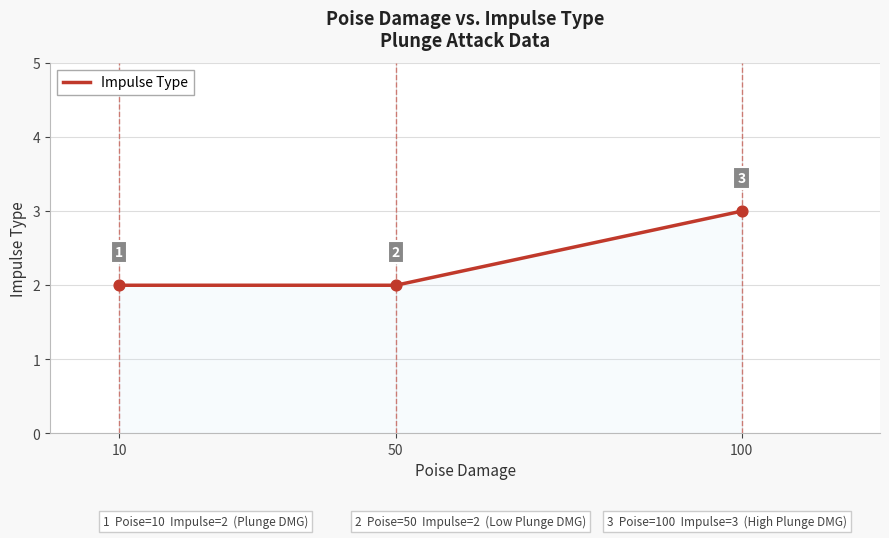

Approximately how many times larger is the value at 10 compared to 50?

1.0